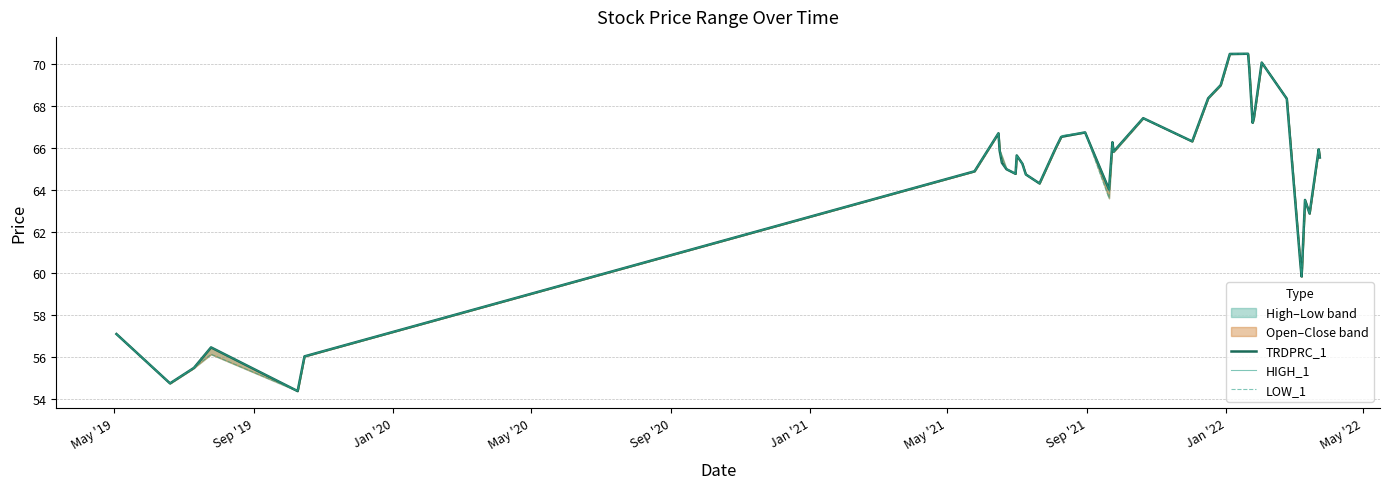

Does the chart display data point markers on the line(s)?

No